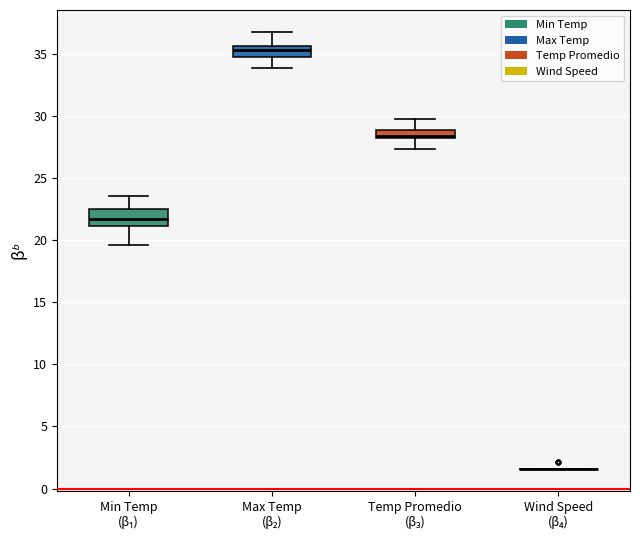

Where does the upper whisker of the box for Max Temp (β₂) end on the y-axis? The values are not printed on the chart, so give them approximately, as read against the axis.

37.0